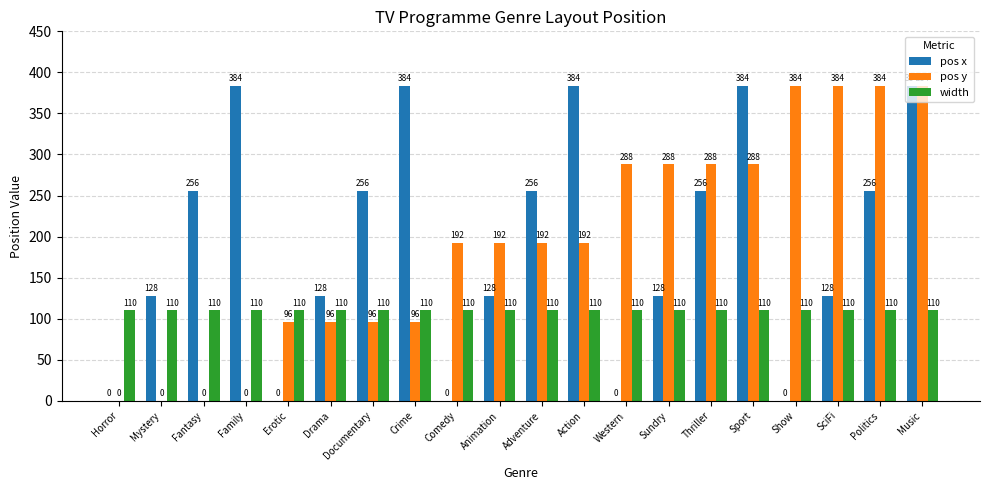

Reading left to right, transcribe all the data shown in this chart.

pos x: 0	128	256	384	0	128	256	384	0	128	256	384	0	128	256	384	0	128	256	384
pos y: 0	0	0	0	96	96	96	96	192	192	192	192	288	288	288	288	384	384	384	384
width: 110	110	110	110	110	110	110	110	110	110	110	110	110	110	110	110	110	110	110	110